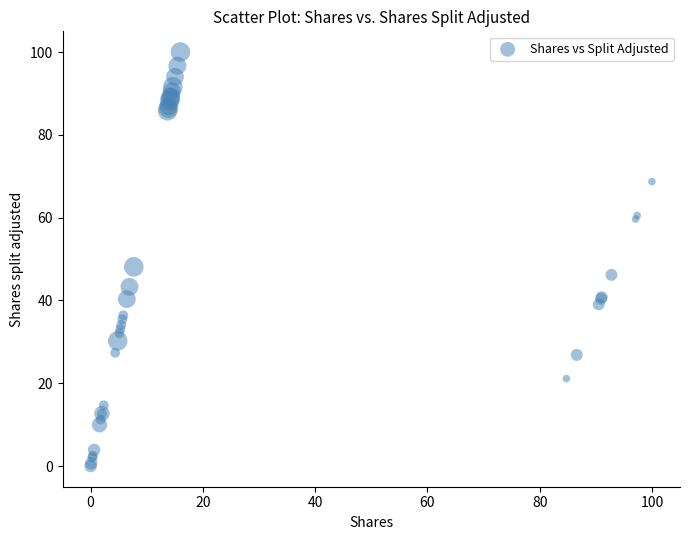

What Y value in the scatter plot is closest to 50?

48.1